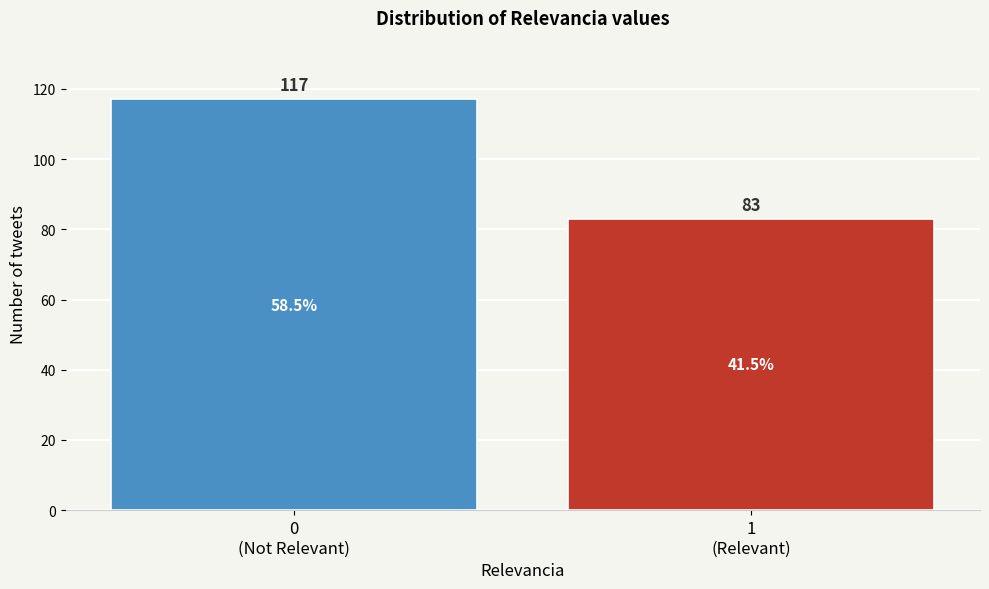

Reading left to right, what are all the values shown in this chart?

117	83